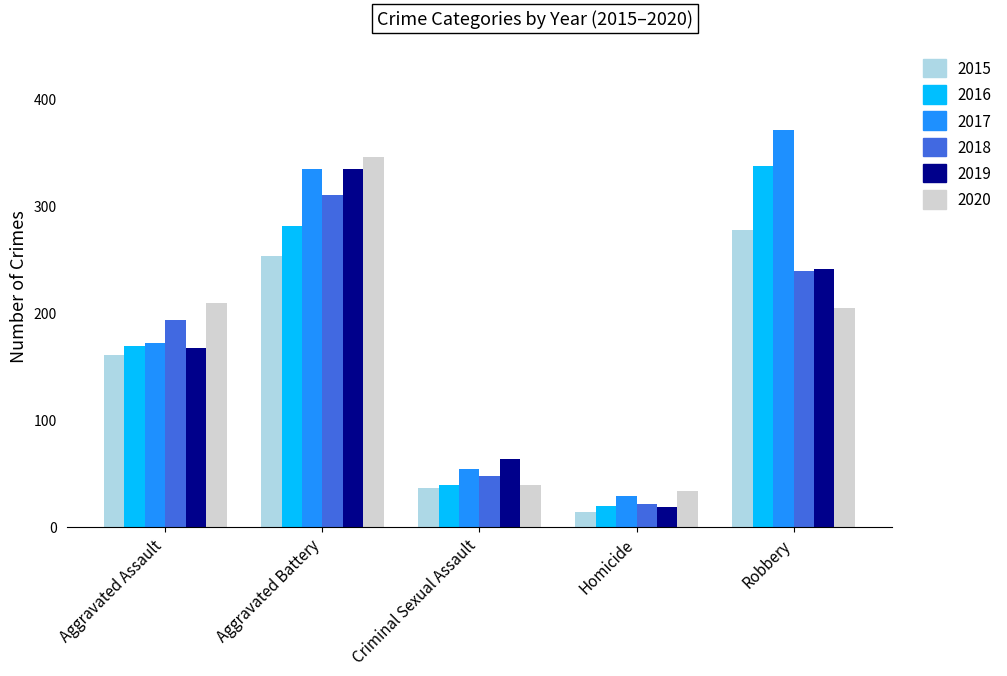

At which label is 2016 closest to 178?

Aggravated Assault